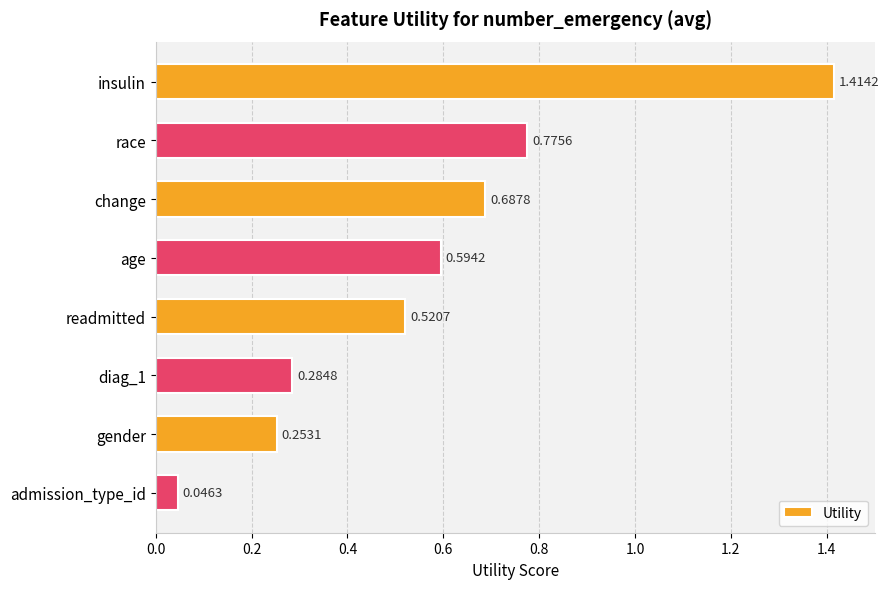

Does the chart contain stacked bars?

No